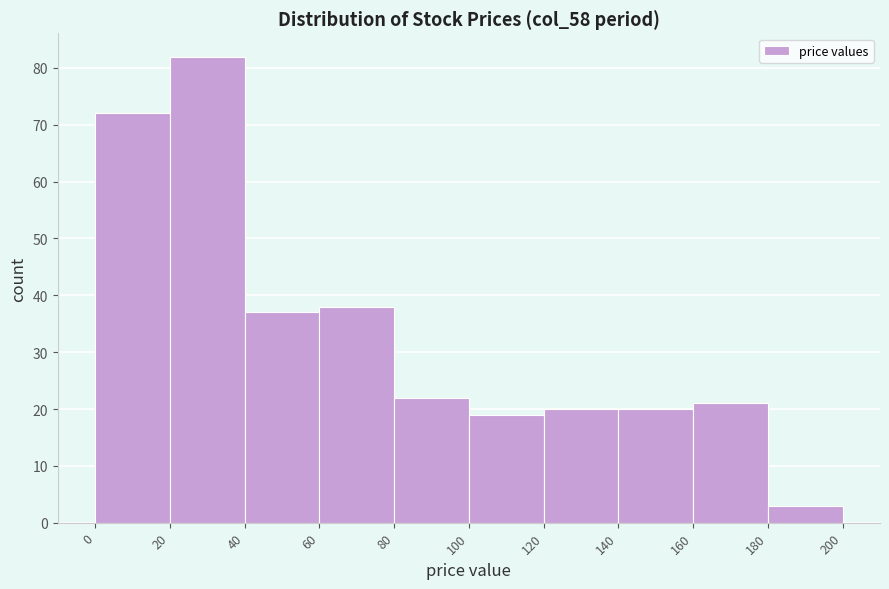

What is the height of the bar covering 140 to 160 on the x-axis? The values are not printed on the chart, so give them approximately, as read against the axis.

20